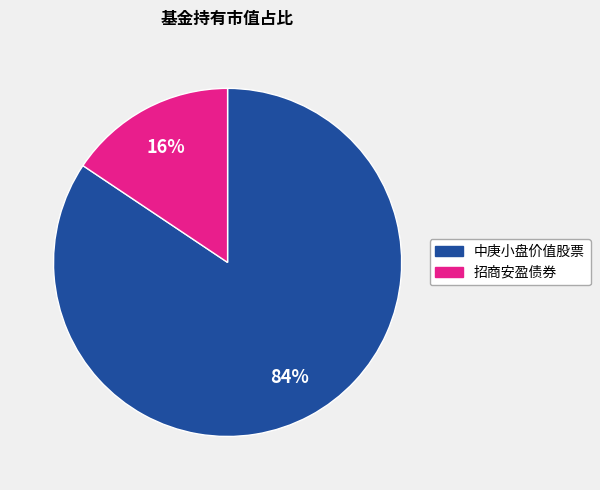

Which slice represents more than half of the pie?

中庚小盘价值股票